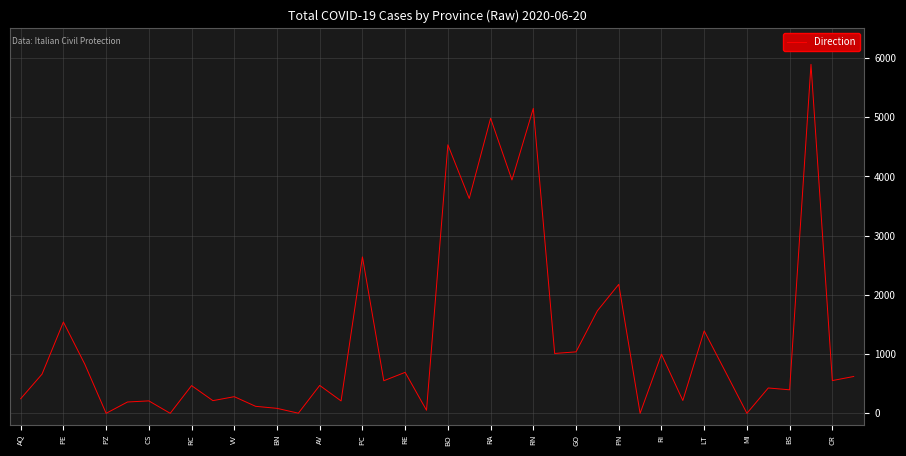

What is the sum of all values?

48860